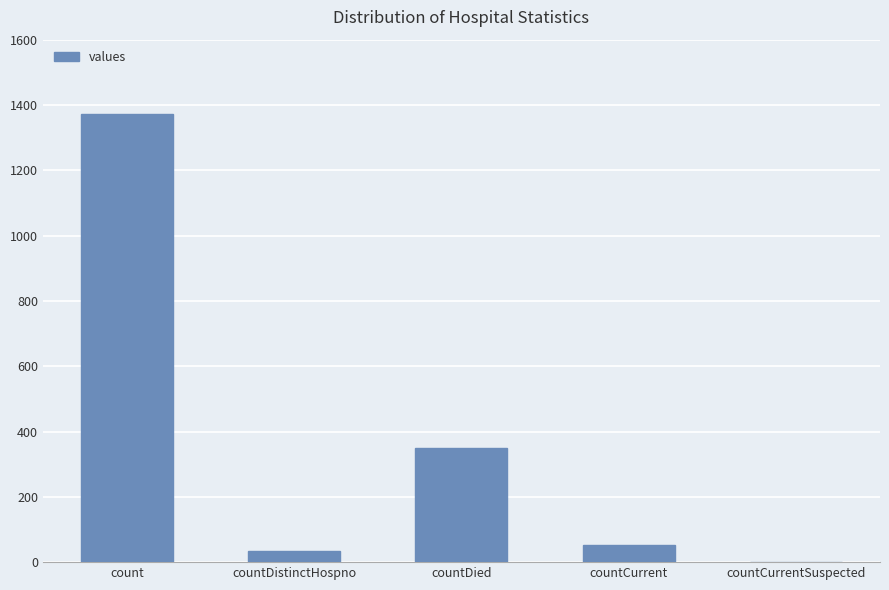

Reading left to right, extract all data points from this chart.

1371	33	349	52	0